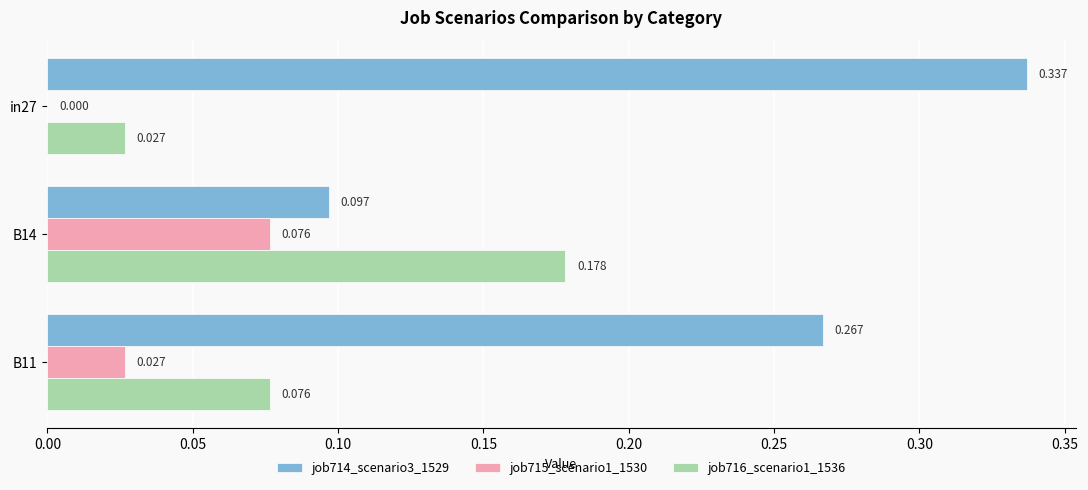

Is the value of job716_scenario1_1536 at in27 greater than the value of job714_scenario3_1529 at B14?

No